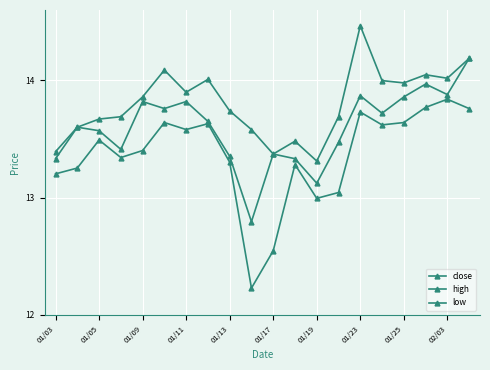

What is the difference between the maximum and second lowest values in the close series?

1.1